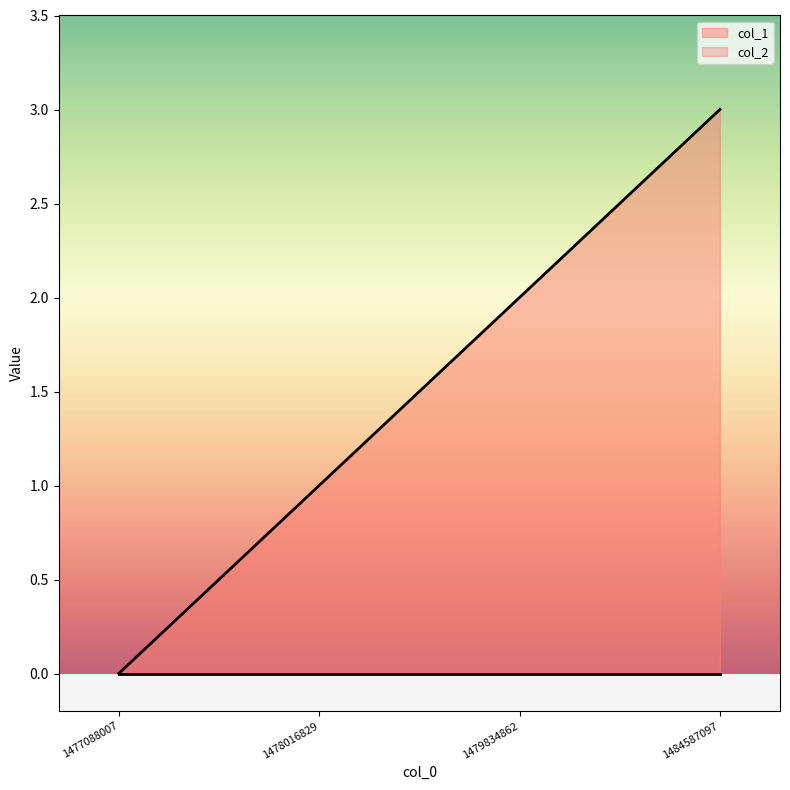

The value at 1477088007 is 0. True or false?

True